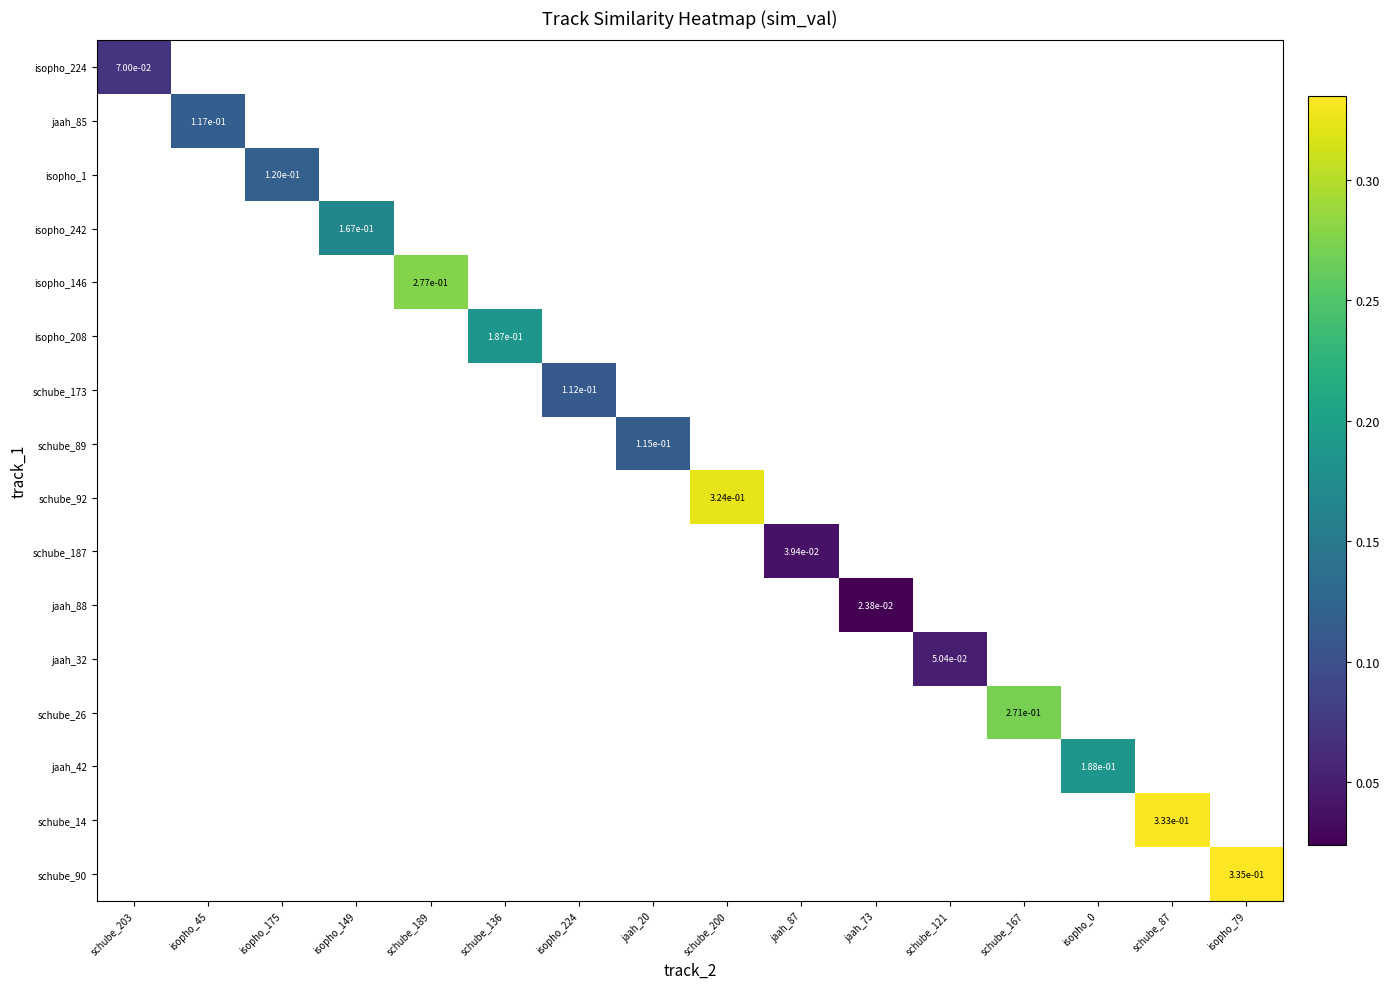

At which category does the chart reach its minimum across all series?

jaah_73